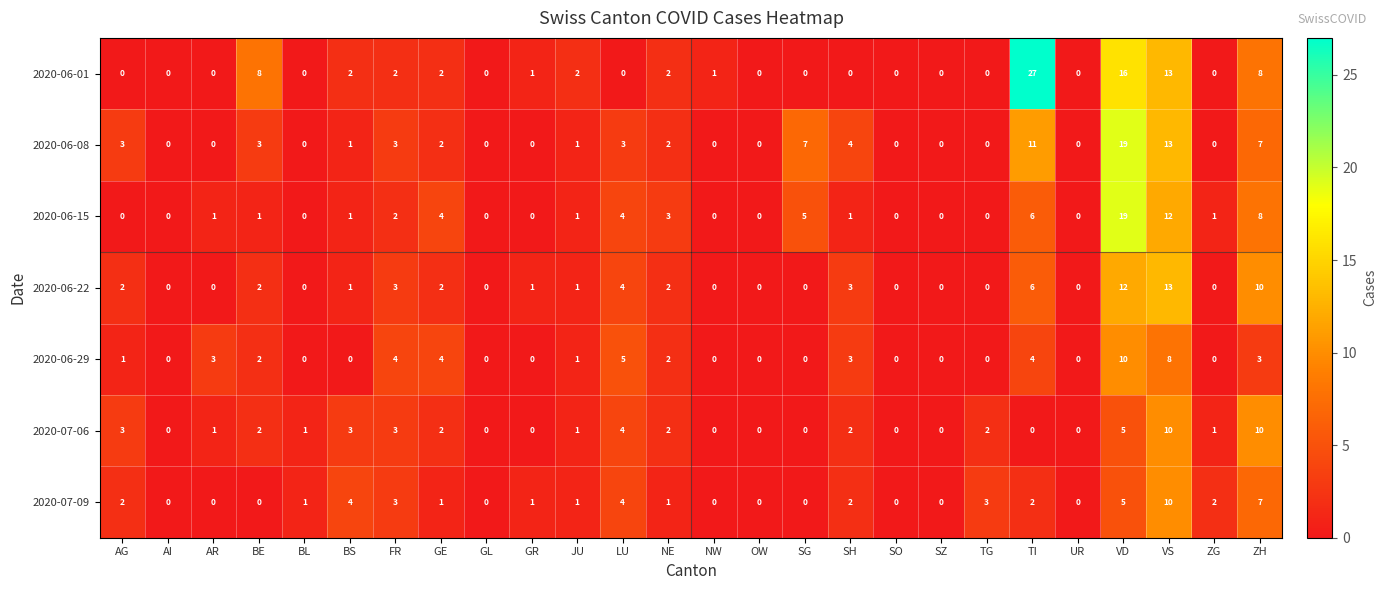

The value of 2020-07-06 at GR is 0. True or false?

True